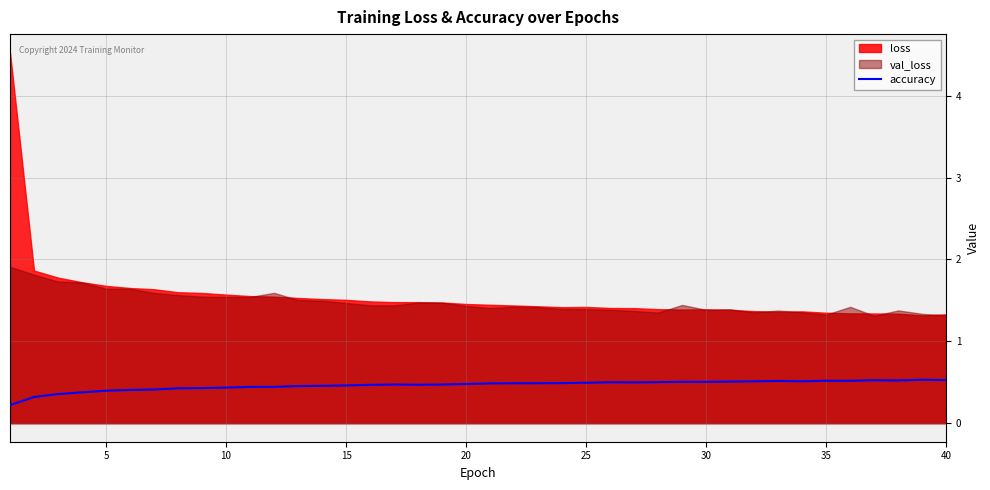

True or false: the data shows 0.7 at 18.

False